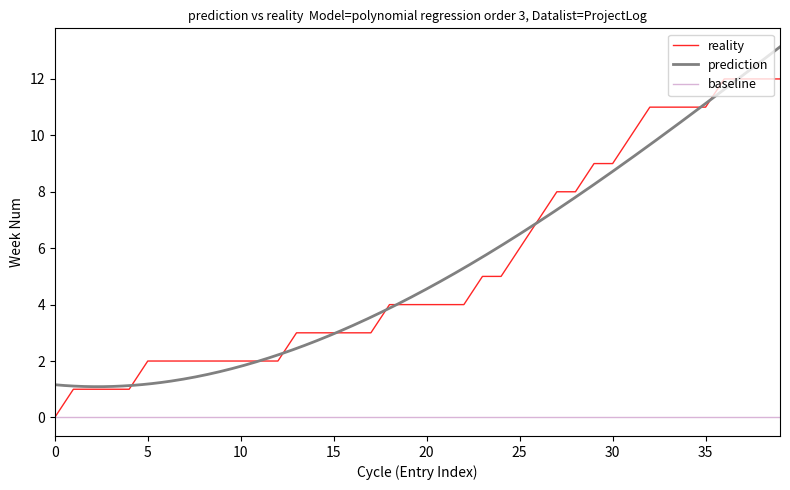

Reading left to right, what are all the values shown in this chart?

0	1	1	1	1	2	2	2	2	2	2	2	2	3	3	3	3	3	4	4	4	4	4	5	5	6	7	8	8	9	9	10	11	11	11	11	12	12	12	12